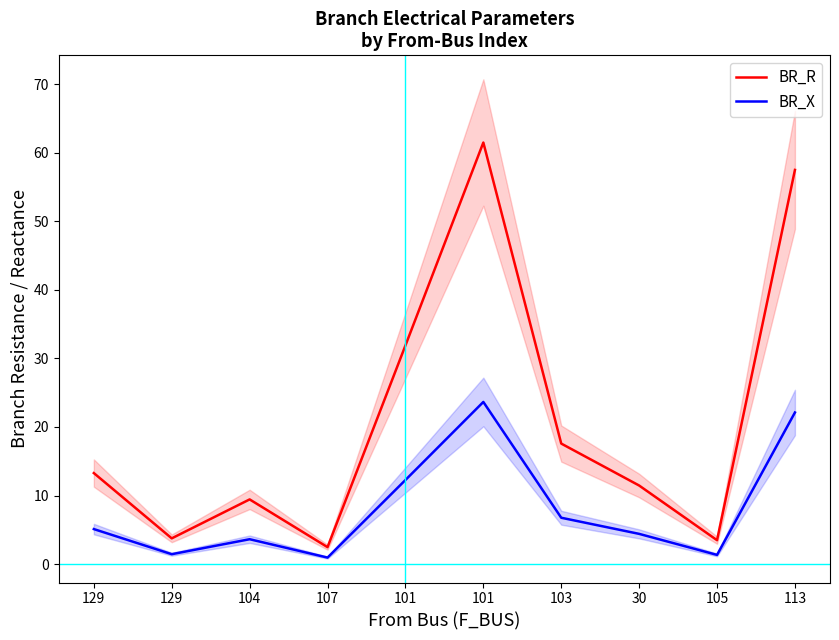

True or false: BR_X and BR_R cross at least once.

False